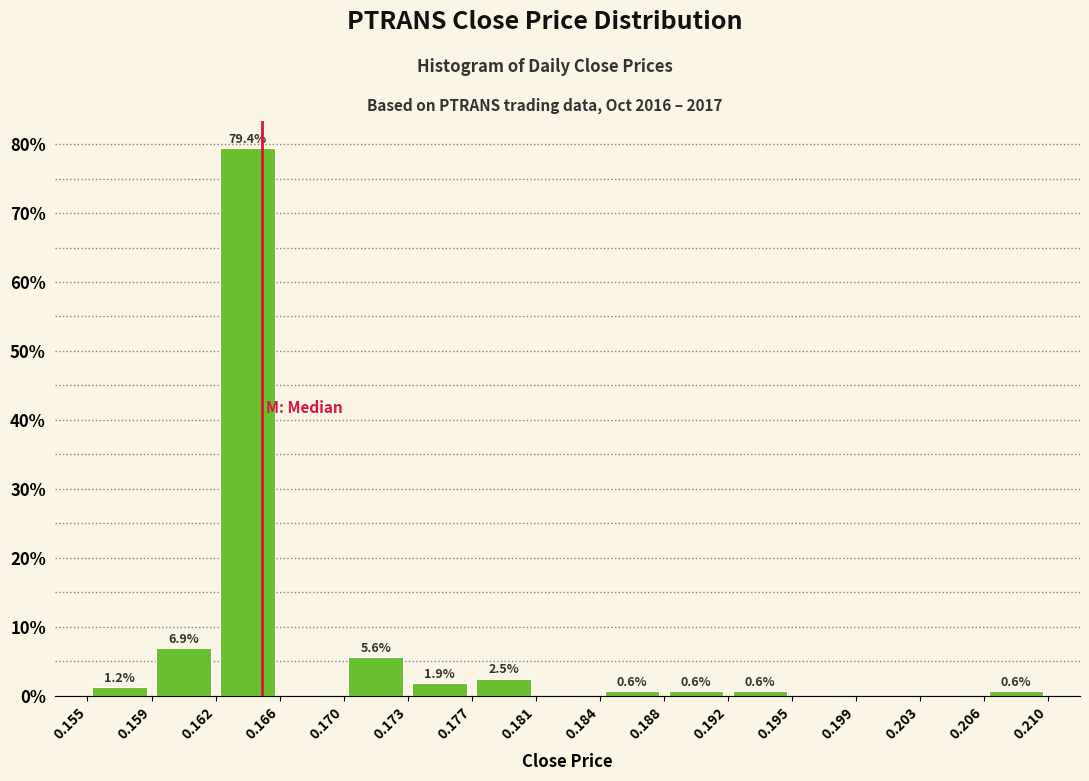

Which range on the x-axis has the tallest bar?

0.162 to 0.166